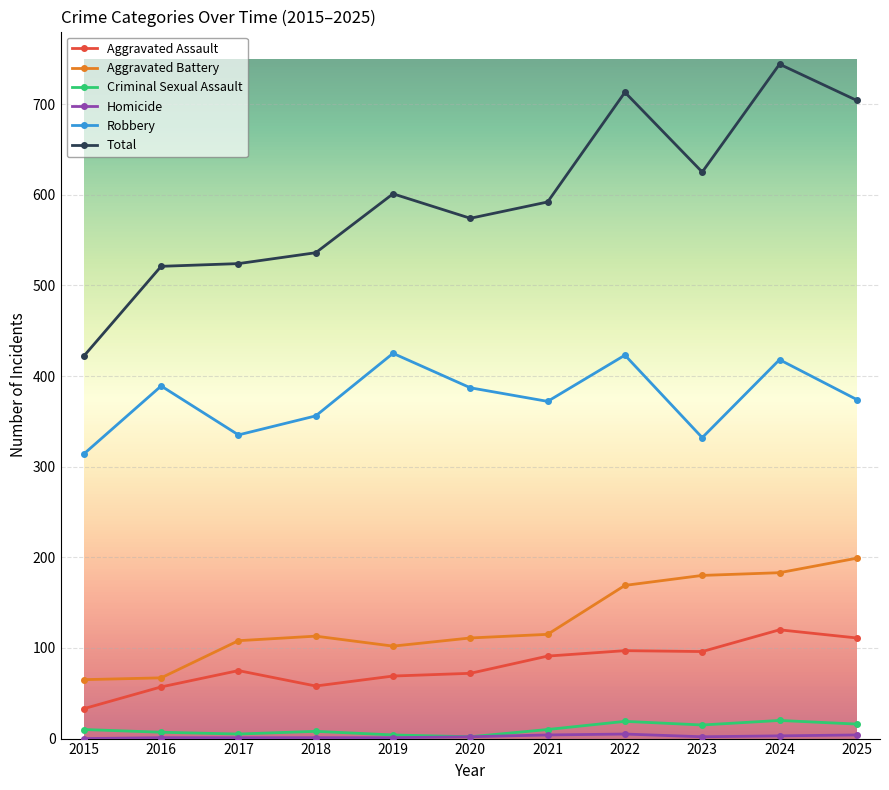

True or false: Robbery and Total intersect in this chart.

False